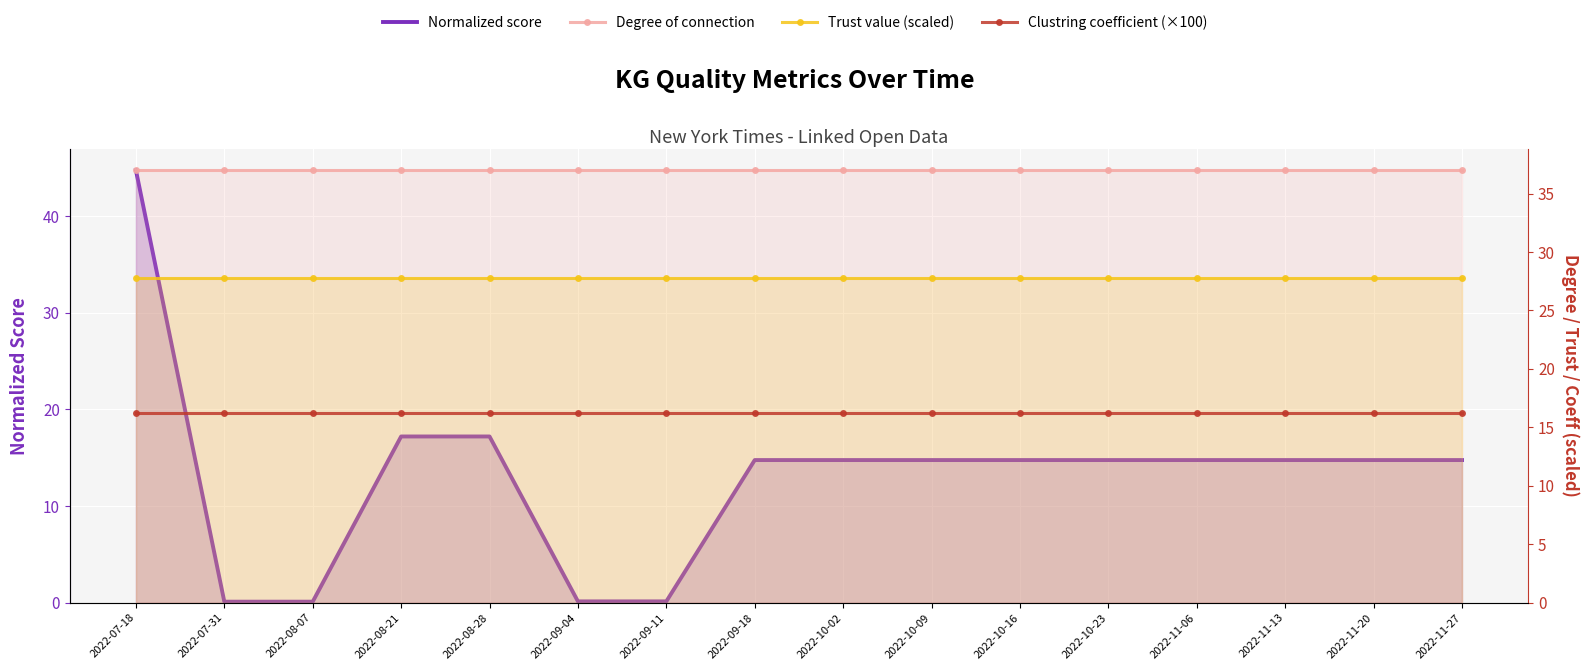

Rank the series at 2022-11-06 from highest to lowest value.

Degree of connection, Trust value (scaled), Clustring coefficient (×100), Normalized score